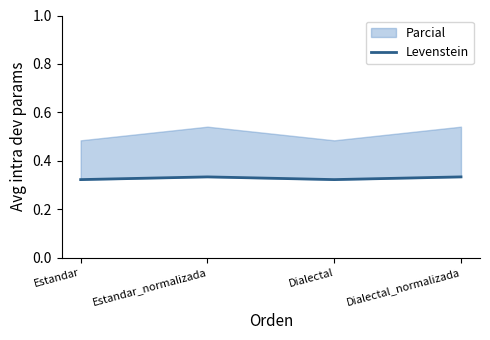

At which category does the data reach its first local valley?

Dialectal